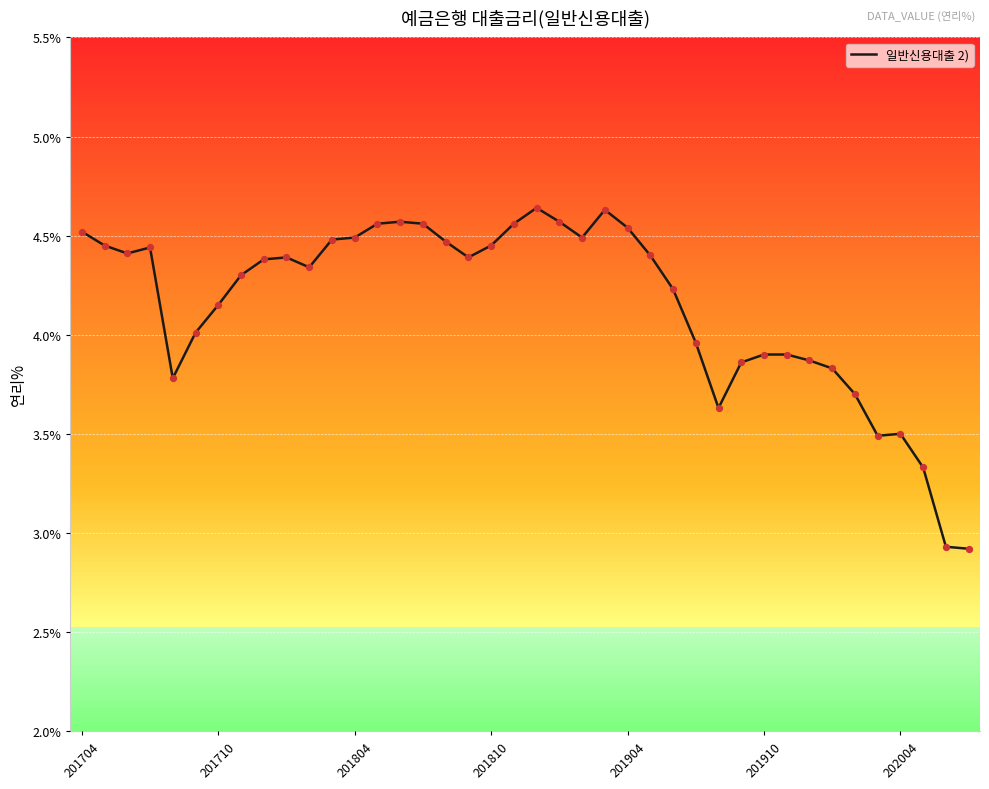

What is the minimum value shown in the chart?

2.9